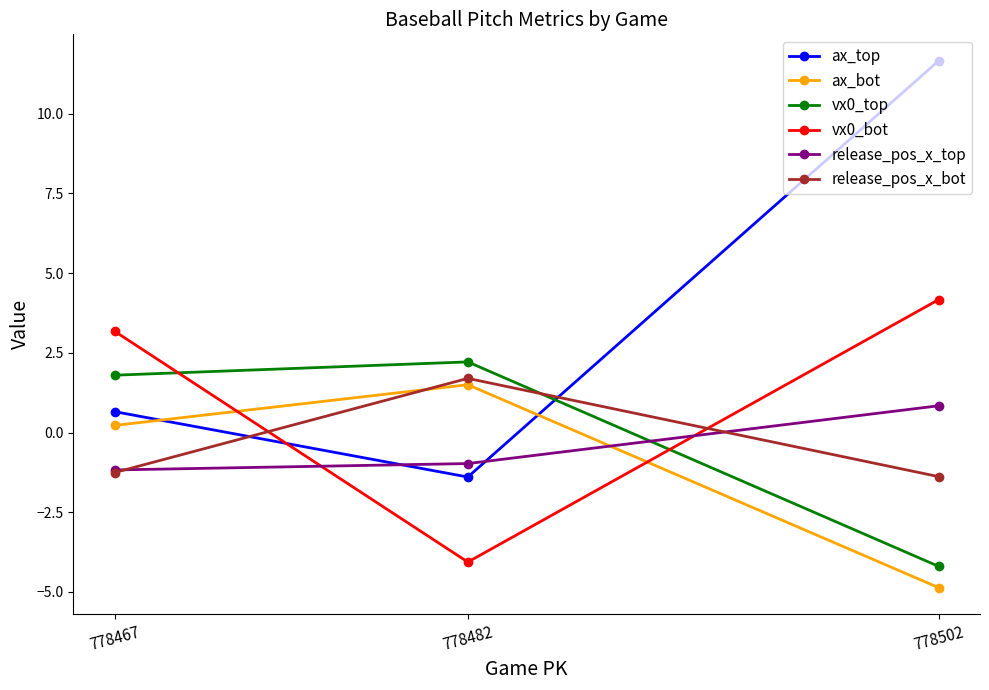

How many values in the release_pos_x_bot series exceed -1?

1